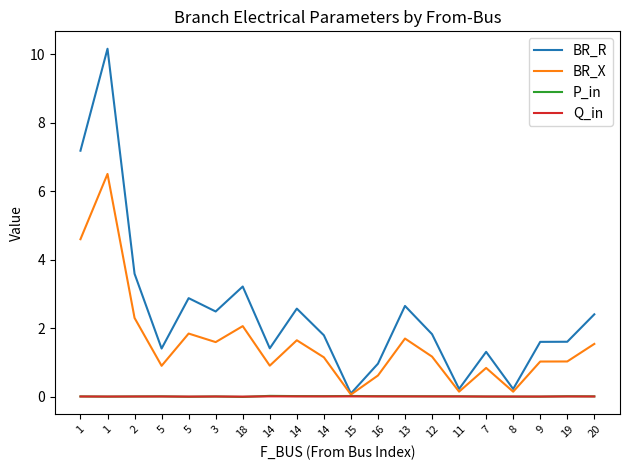

Reading left to right, extract all data points from this chart.

BR_R: 7.2	10.2	3.6	1.4	2.9	2.5	3.2	1.4	2.6	1.8	0.1	1.0	2.6	1.8	0.2	1.3	0.2	1.6	1.6	2.4
BR_X: 4.6	6.5	2.3	0.9	1.8	1.6	2.1	0.9	1.6	1.1	0.1	0.6	1.7	1.2	0.1	0.8	0.1	1.0	1.0	1.5
P_in: 0.0	-0.0	0.0	0.0	-0.0	0.0	-0.0	0.0	0.0	0.0	0.0	0.0	0.0	0.0	0.0	-0.0	-0.0	-0.0	0.0	0.0
Q_in: 0.0	-0.0	0.0	0.0	-0.0	0.0	-0.0	0.0	0.0	0.0	0.0	0.0	0.0	0.0	0.0	-0.0	-0.0	-0.0	0.0	0.0